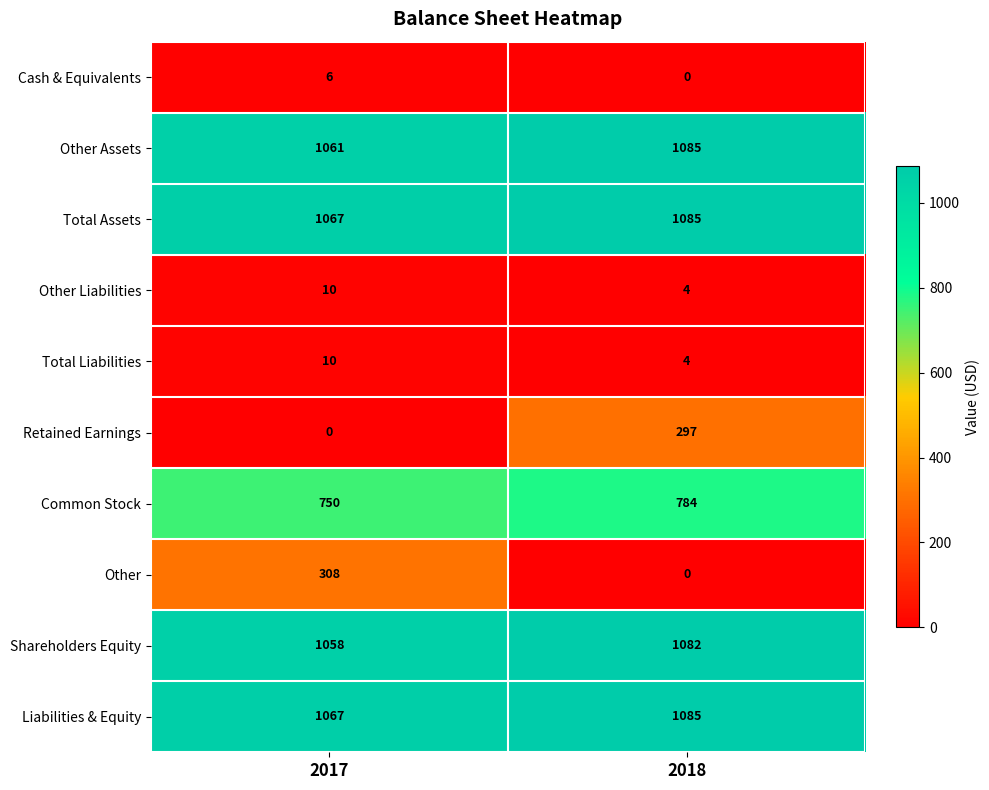

What is the spread (max minus min) of values at 2018?

1085